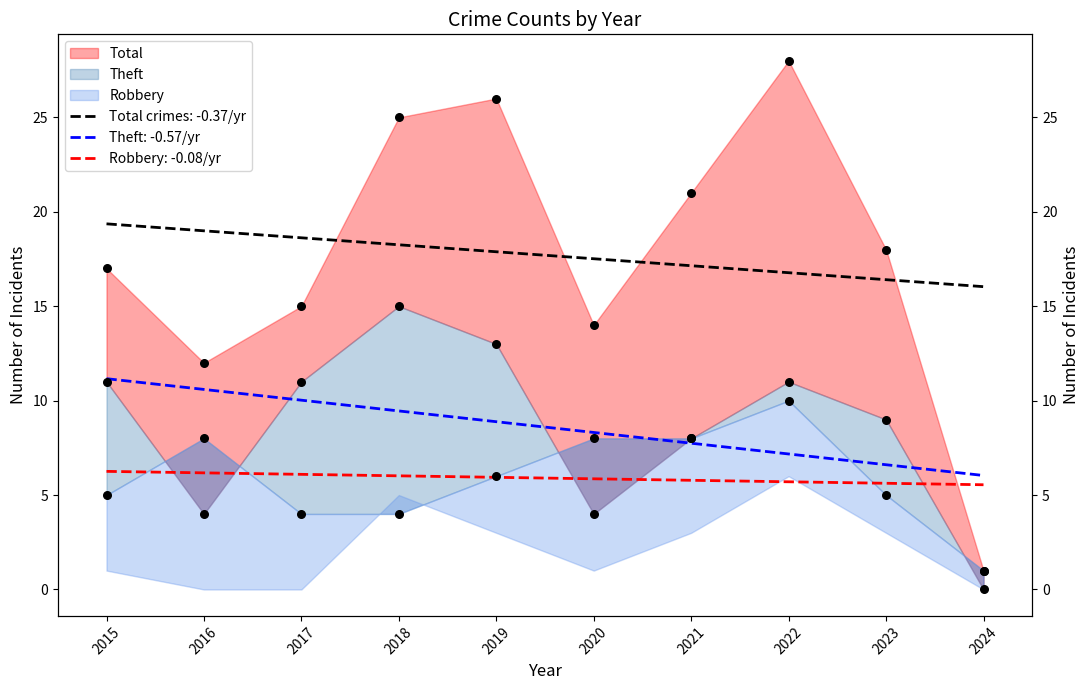

Which series has the widest spread of Y values?

Total